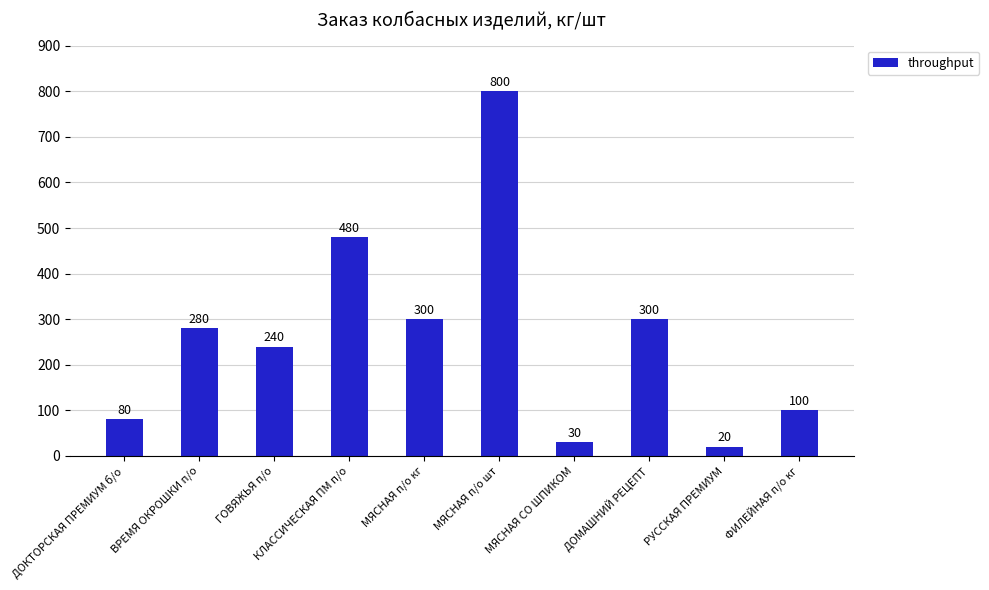

Between ДОКТОРСКАЯ ПРЕМИУМ б/о and ВРЕМЯ ОКРОШКИ п/о, which is larger?

ВРЕМЯ ОКРОШКИ п/о